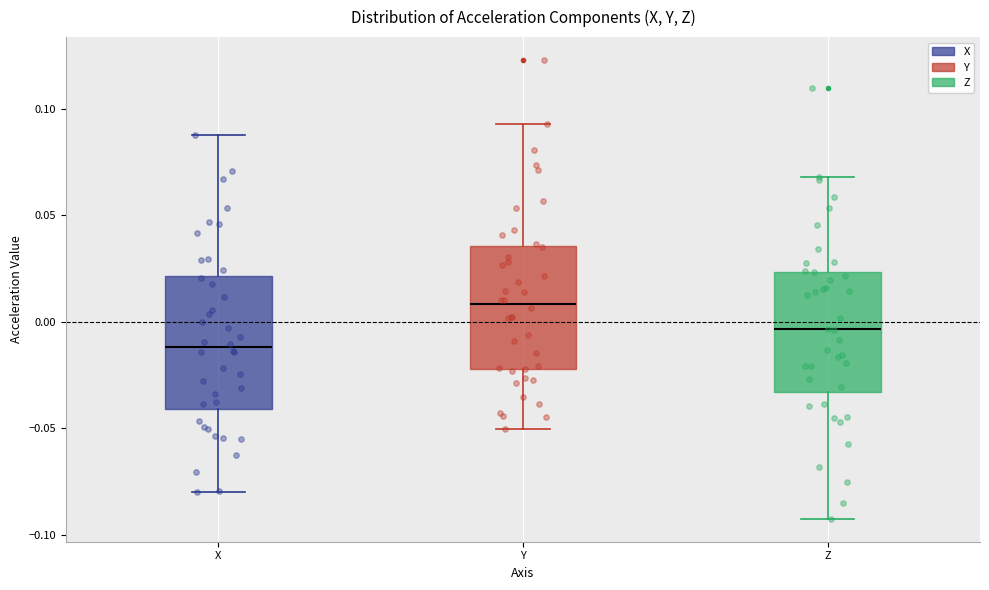

Reading left to right, read every box against the y-axis: the position of its median line, the range the box covers, and the ends of its whiskers. The values are not printed on the chart, so give them approximately, as read against the axis.

X: median -0.010, box -0.040 to 0.020, whiskers -0.080 to 0.090
Y: median 0.010, box -0.020 to 0.035, whiskers -0.050 to 0.095
Z: median -0.005, box -0.035 to 0.025, whiskers -0.090 to 0.070